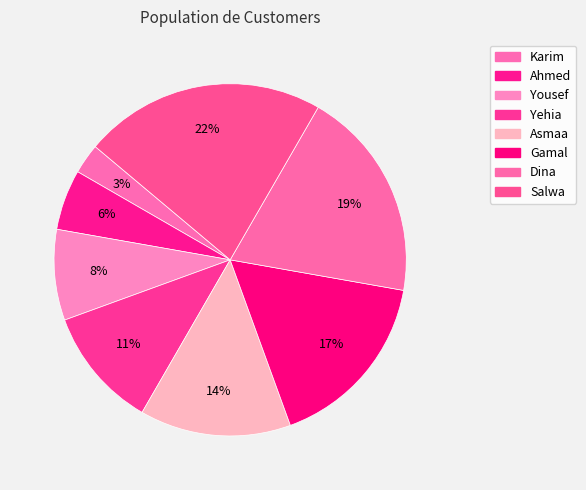

The Asmaa slice represents 19% of the pie. True or false?

False